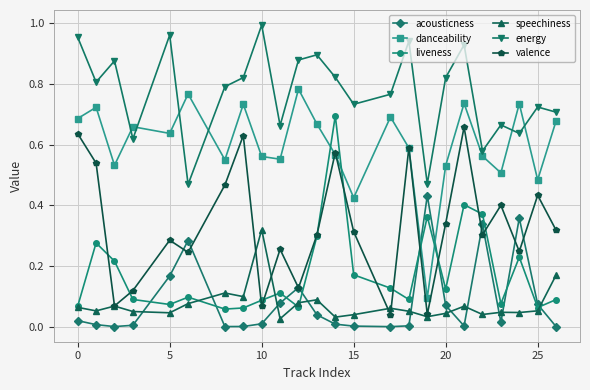

Which series has the largest total across all categories?

energy